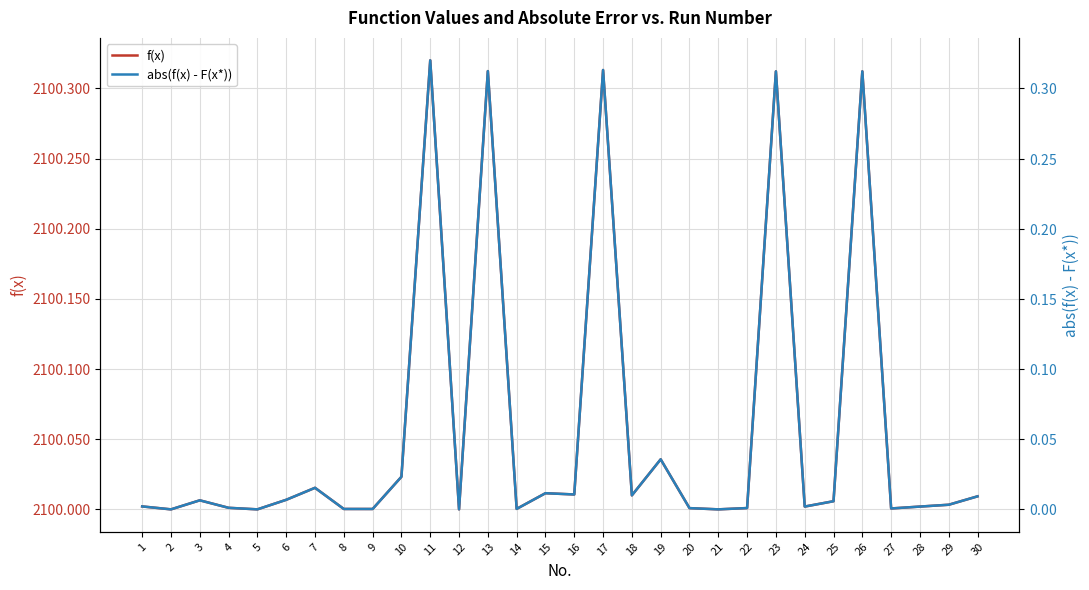

True or false: f(x) and abs(f(x) - F(x*)) intersect in this chart.

False